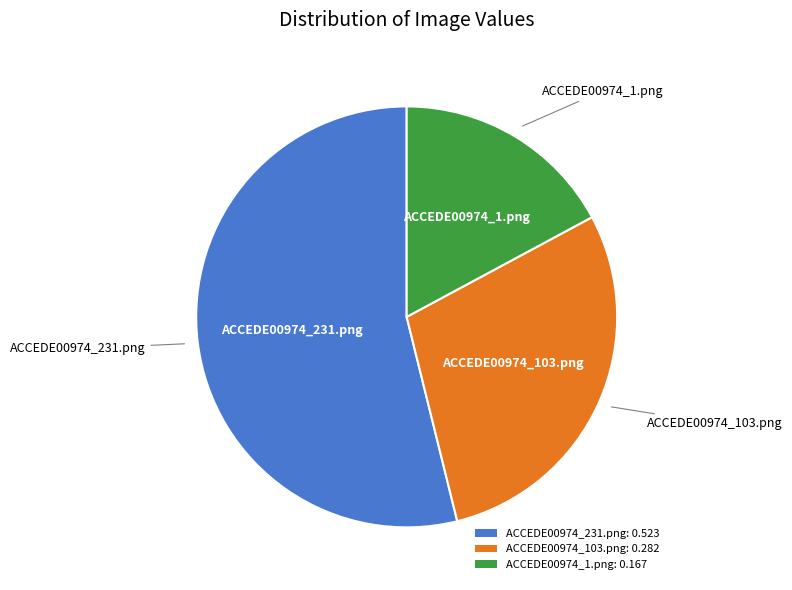

Is it true that ACCEDE00974_1.png is 17% of the pie?

True